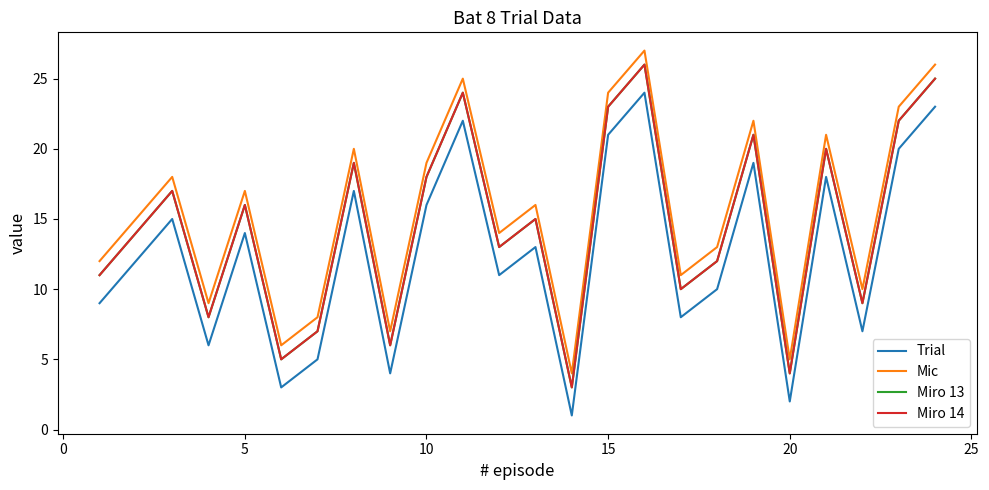

Which series has the widest spread of values?

Trial